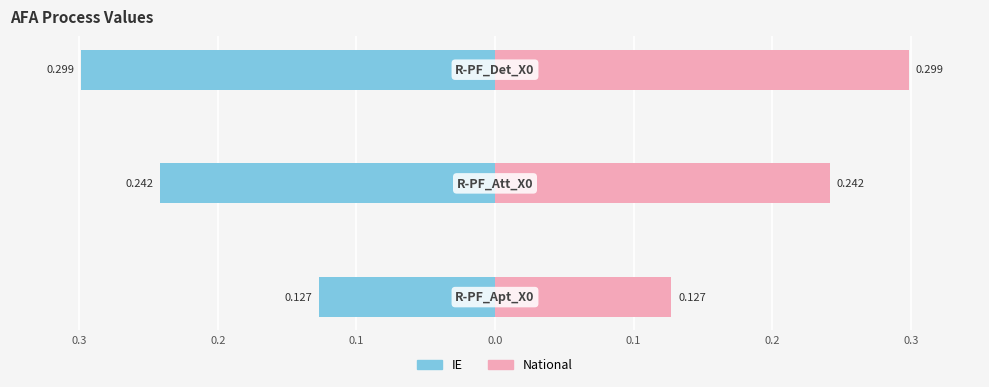

What is the sum of the National values at 0.1 and 0.2?

0.5